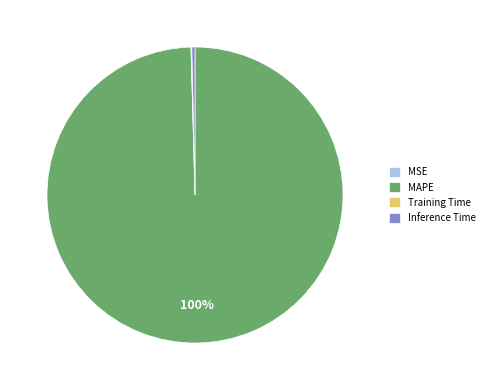

Which category has the biggest portion of the pie?

MAPE